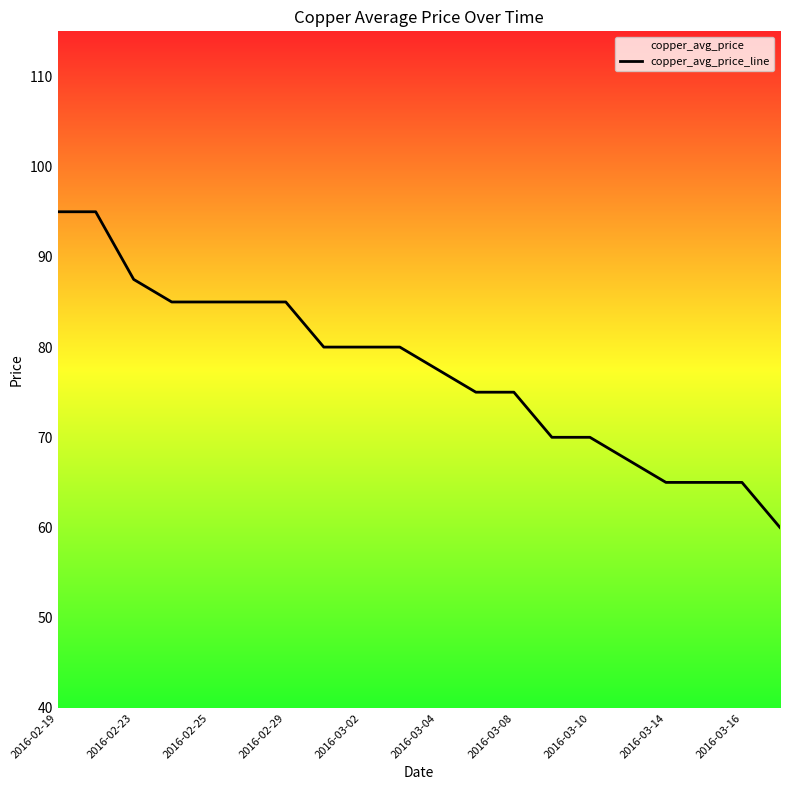

Approximately how many times larger is the value at 2016-03-02 compared to 2016-03-10?

1.1